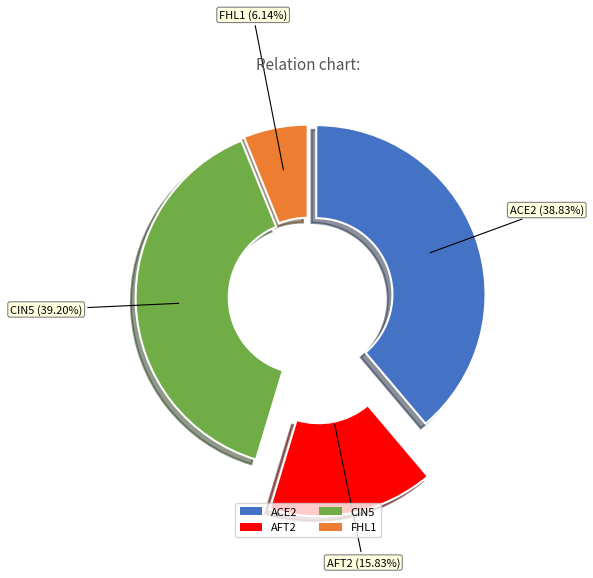

Which slice is the smallest?

FHL1